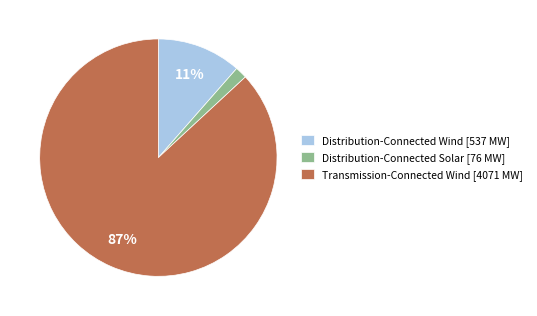

Between Transmission-Connected Wind [4071 MW] and Distribution-Connected Wind [537 MW], which is larger?

Transmission-Connected Wind [4071 MW]